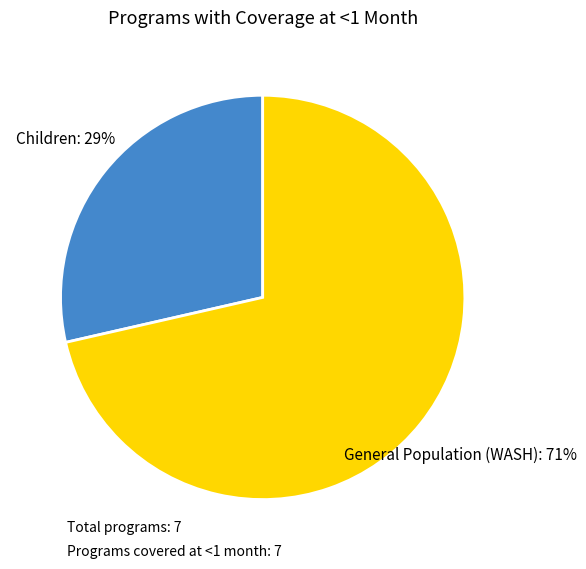

To the nearest percent, what is the average slice percentage?

50%